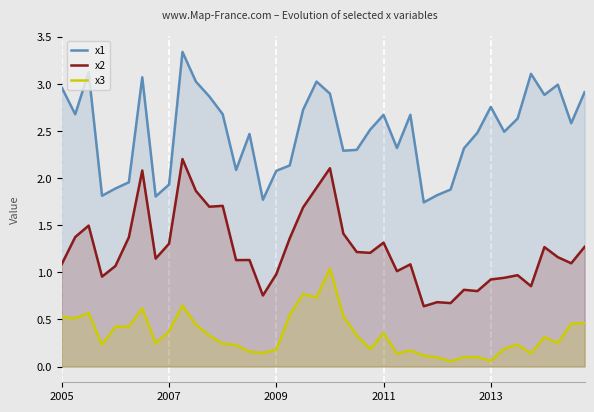

Rank the series by their maximum value, from lowest to highest.

x3, x2, x1